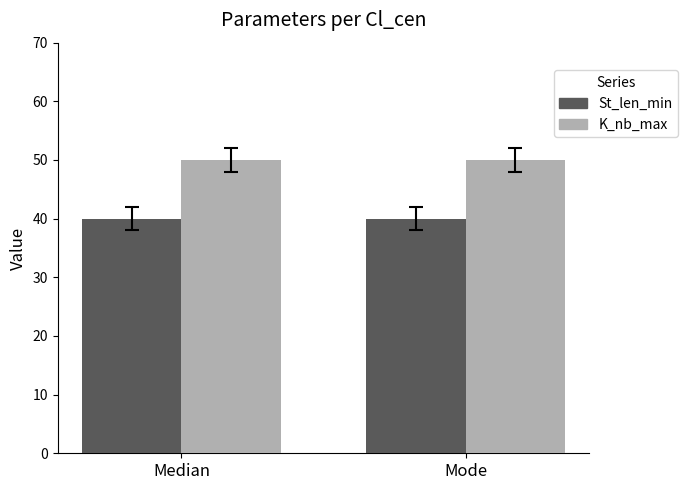

Reading left to right, transcribe all the data shown in this chart.

St_len_min: Median=40	Mode=40
K_nb_max: Median=50	Mode=50